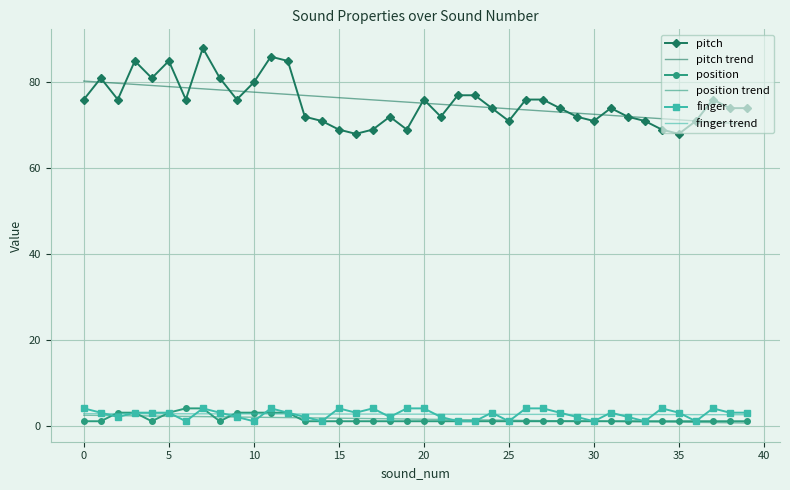

What is the maximum value for position?

4.0